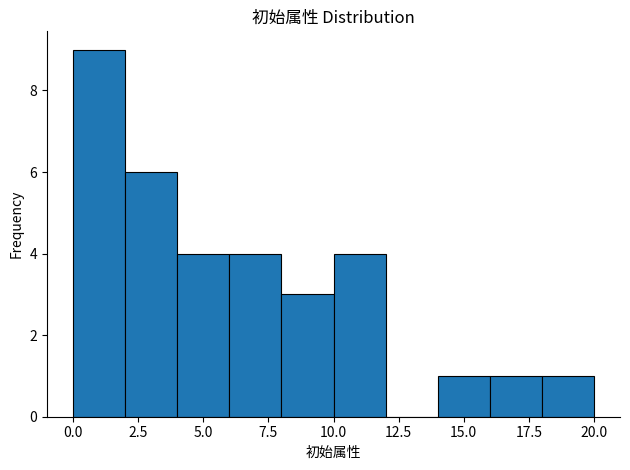

What is the height of the bar covering 4 to 6 on the x-axis? The values are not printed on the chart, so give them approximately, as read against the axis.

4